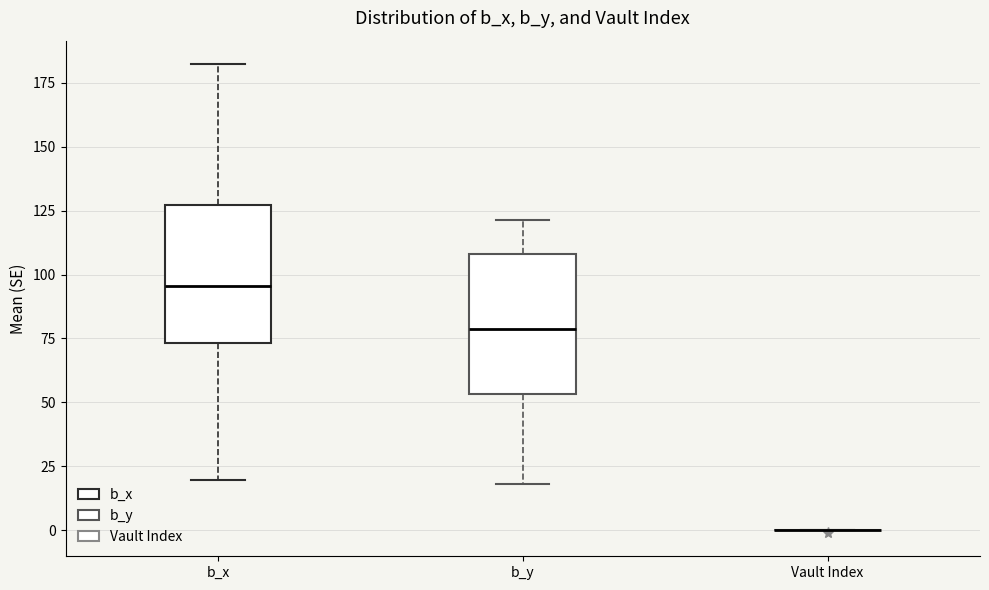

Reading left to right, transcribe this box plot: for each box, give where its median line is, the range the box spans, and where its two whiskers end, as read against the y-axis. The values are not printed on the chart, so give them approximately, as read against the axis.

b_x: median 95, box 75 to 125, whiskers 20 to 180
b_y: median 80, box 55 to 110, whiskers 20 to 120
Vault Index: box collapsed to a line at 0, whiskers 0 to 0